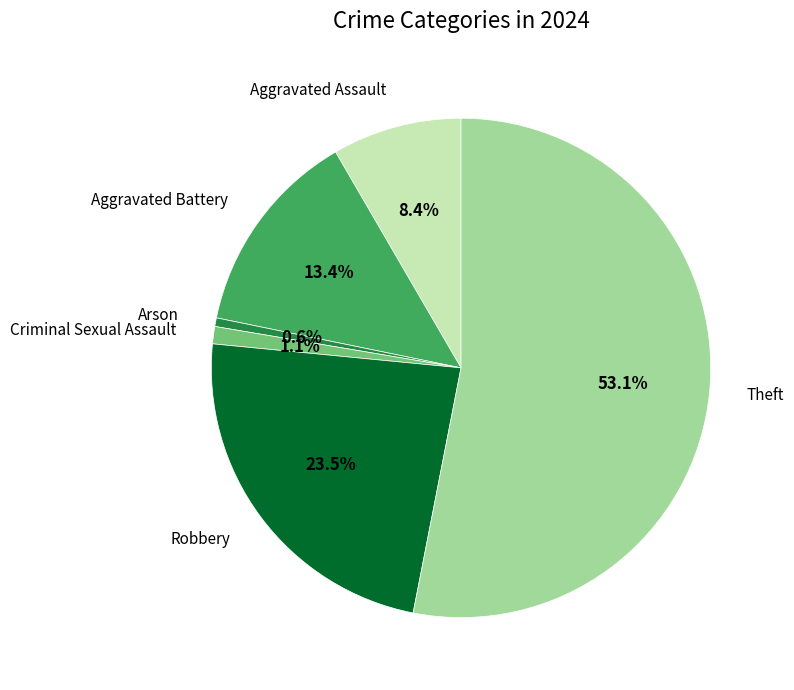

Is there any slice that represents more than half of the pie?

Yes